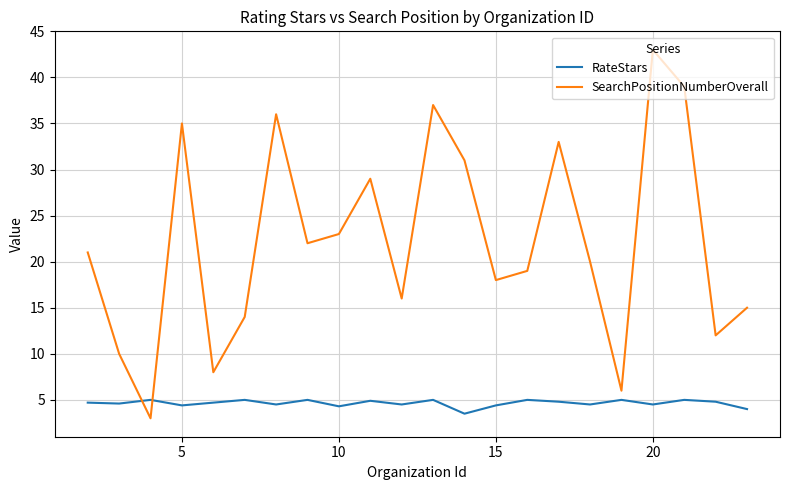

How many series are shown in this chart?

2